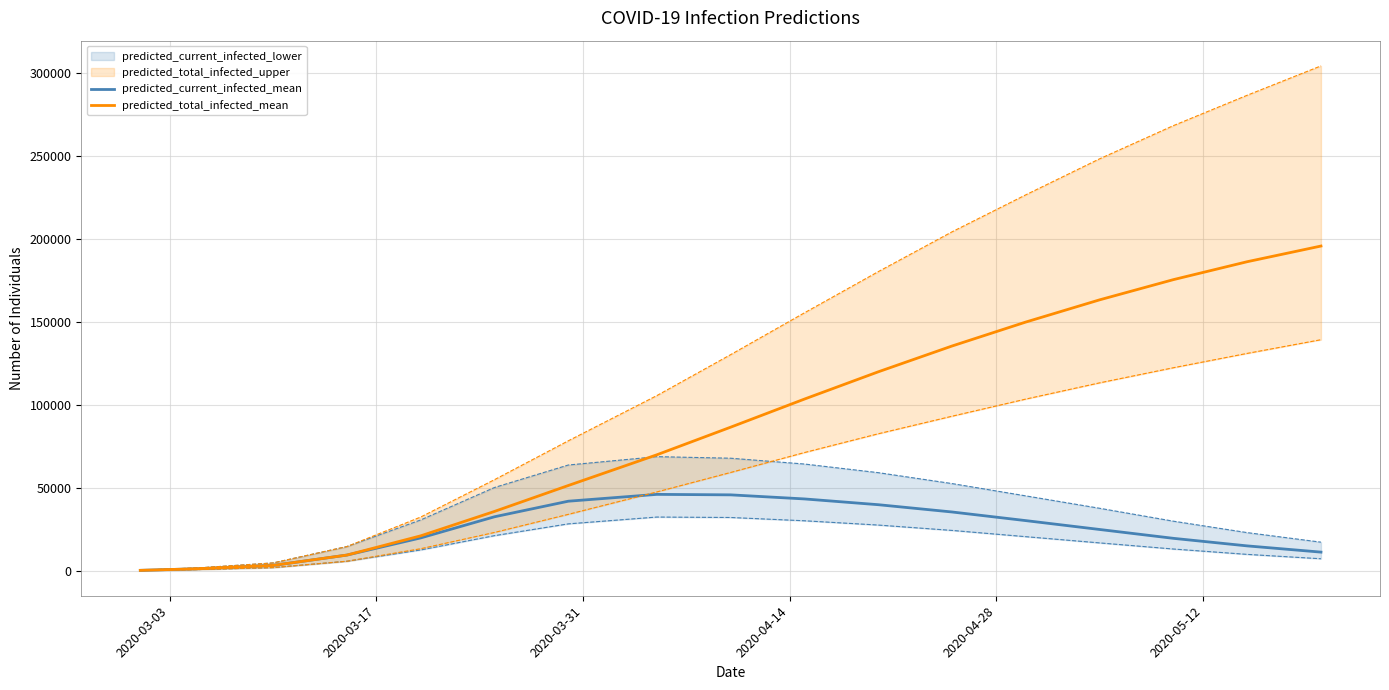

How many lines are shown in the chart?

2